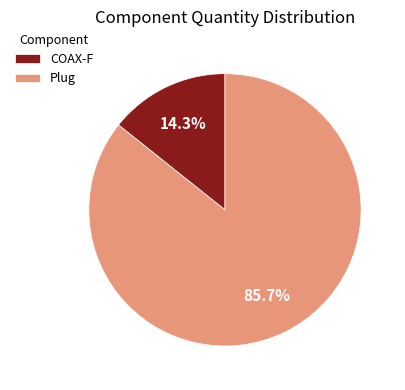

To the nearest percent, what portion does Plug represent?

86%